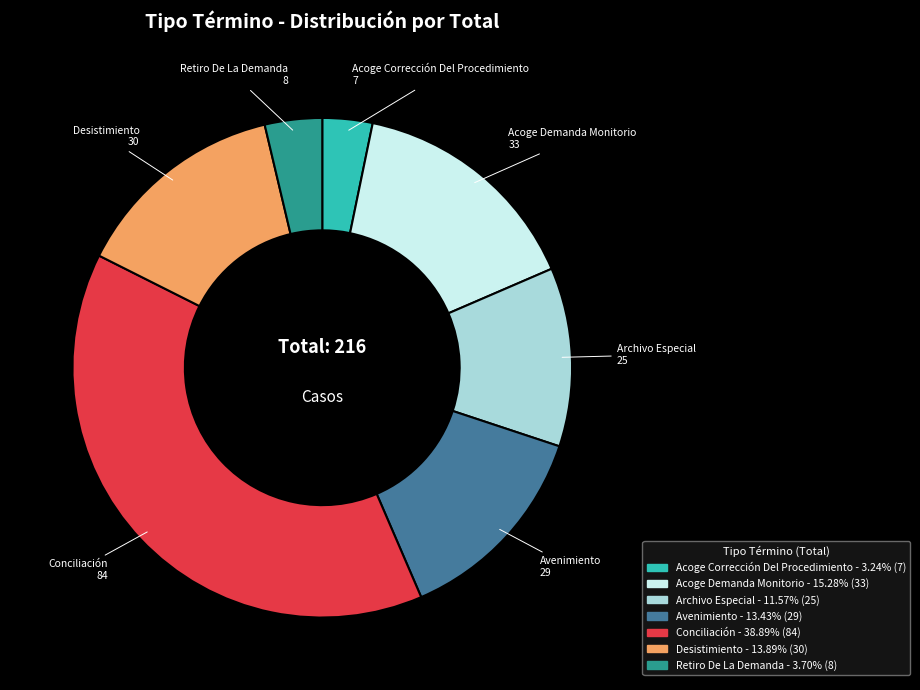

Which slice is the largest?

Conciliación